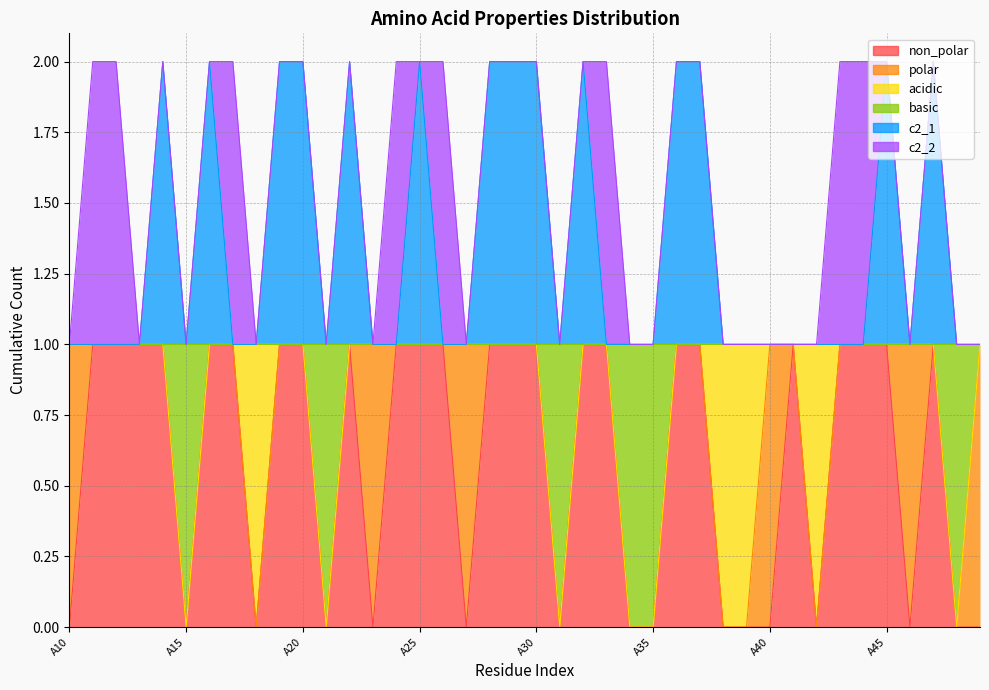

The value of non_polar at A42 is 0. True or false?

False